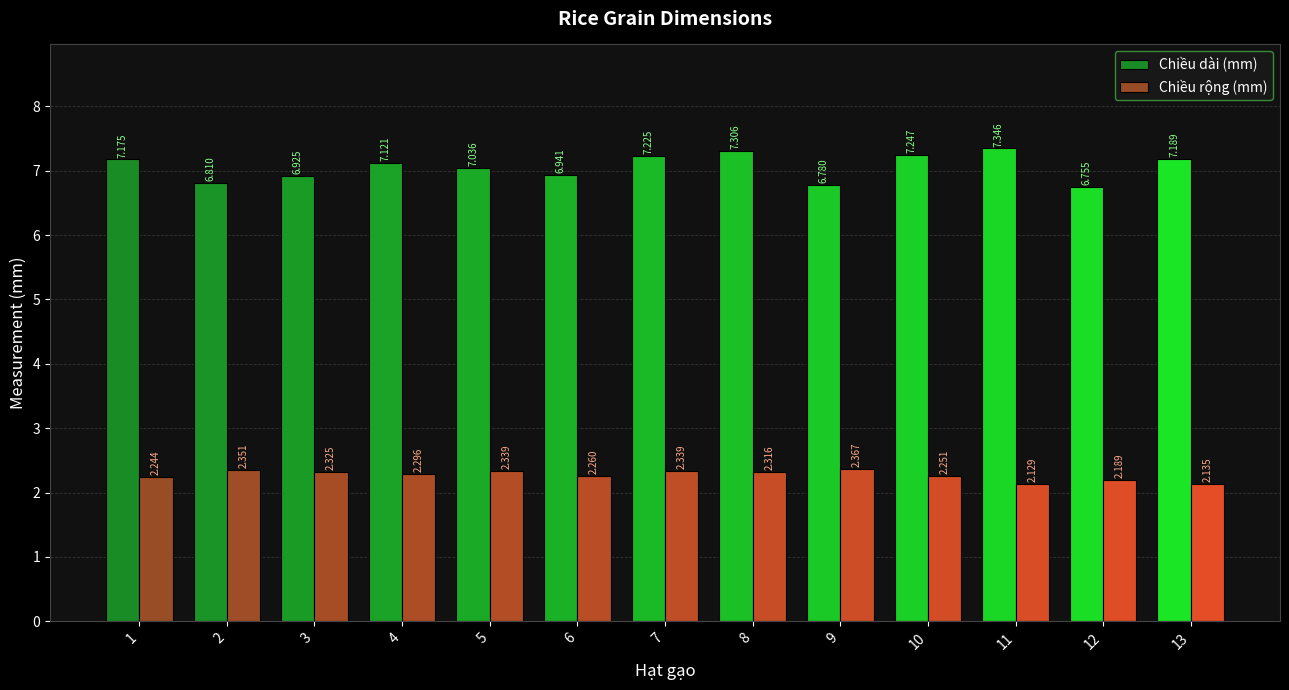

Which series has the widest spread of values?

Chiều dài (mm)